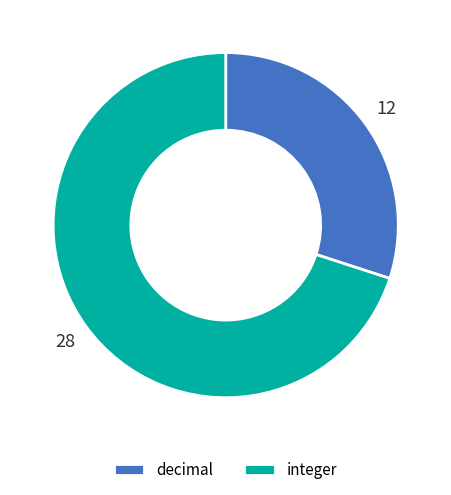

Does decimal account for over 50% of the chart?

No